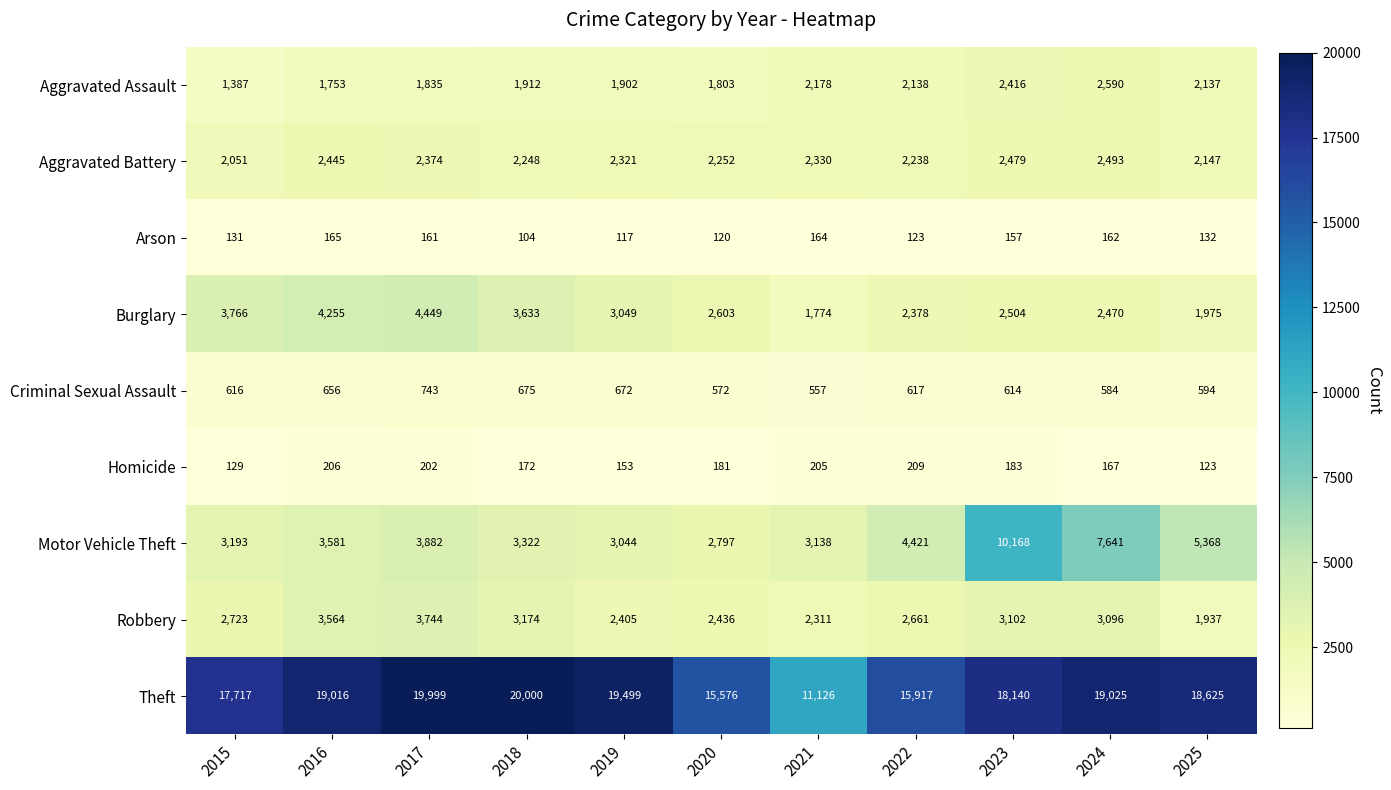

What is the difference between the highest and lowest values at 2018?

19896